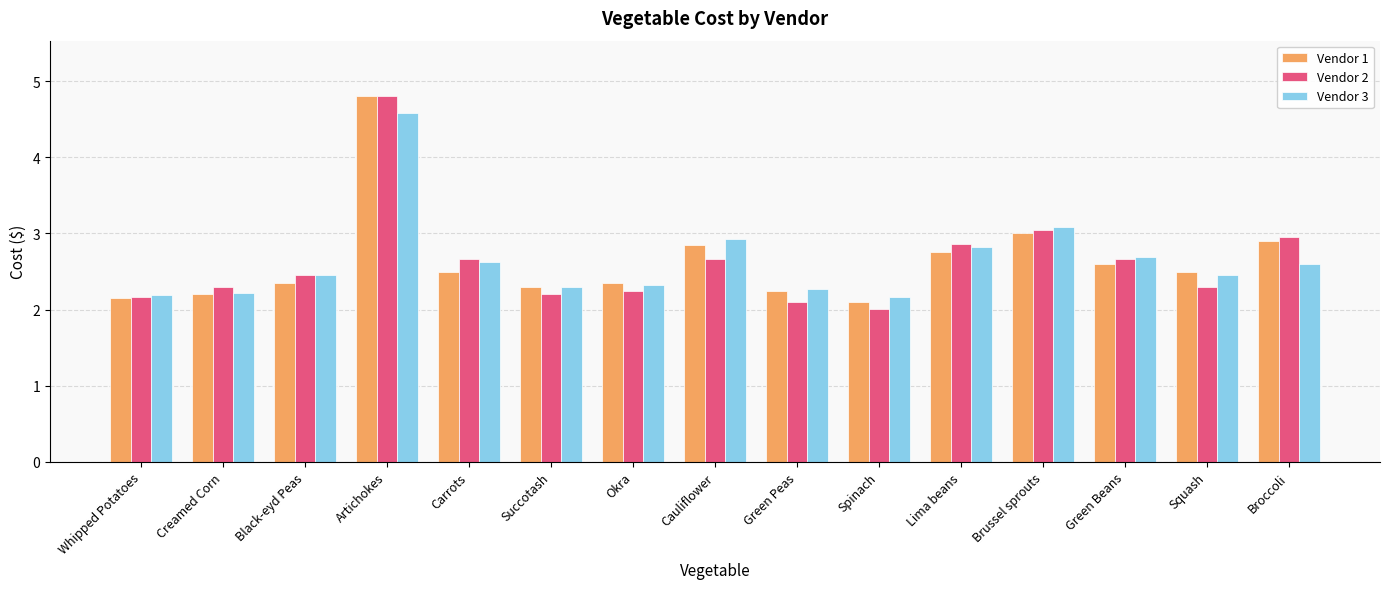

True or false: Vendor 1 has a value of 1.0 at Cauliflower.

False